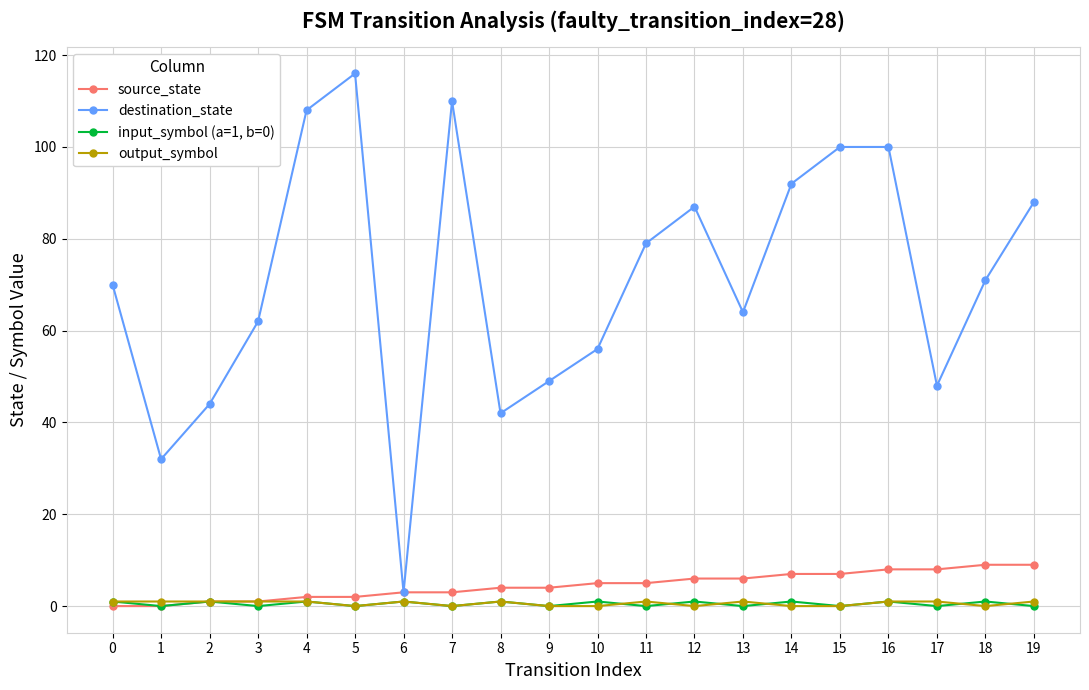

True or false: input_symbol (a=1, b=0) has more than 1 interior local peaks.

True